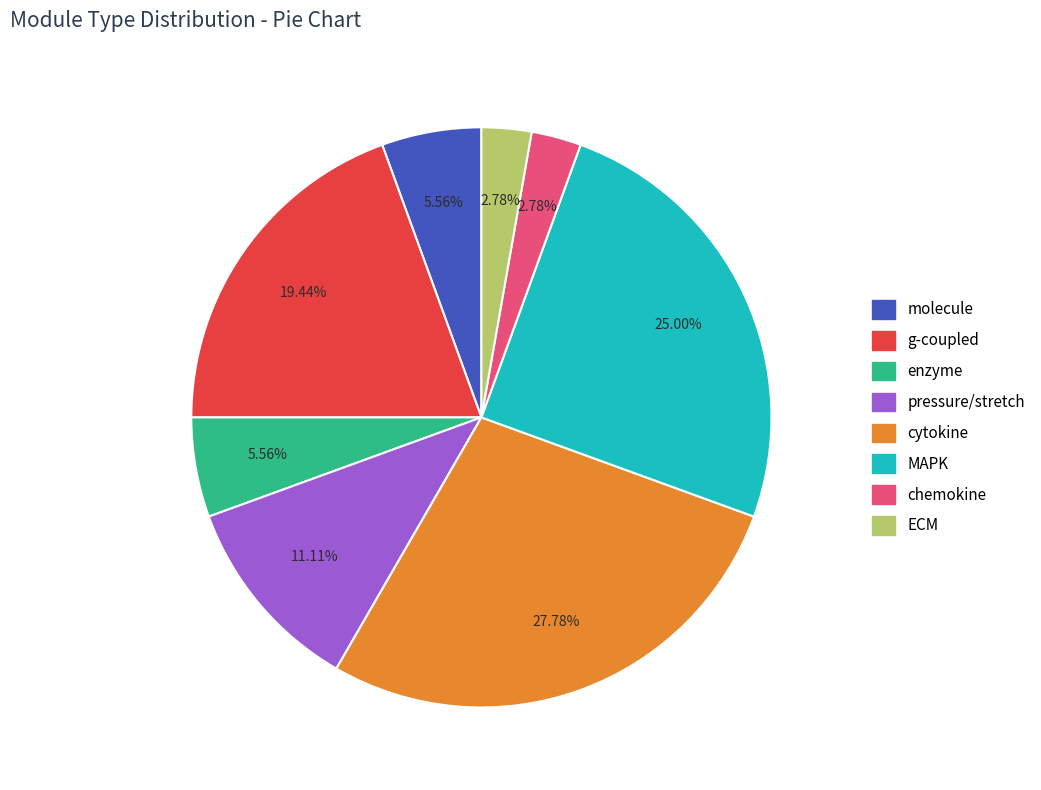

To the nearest percent, what is the average slice percentage?

12%